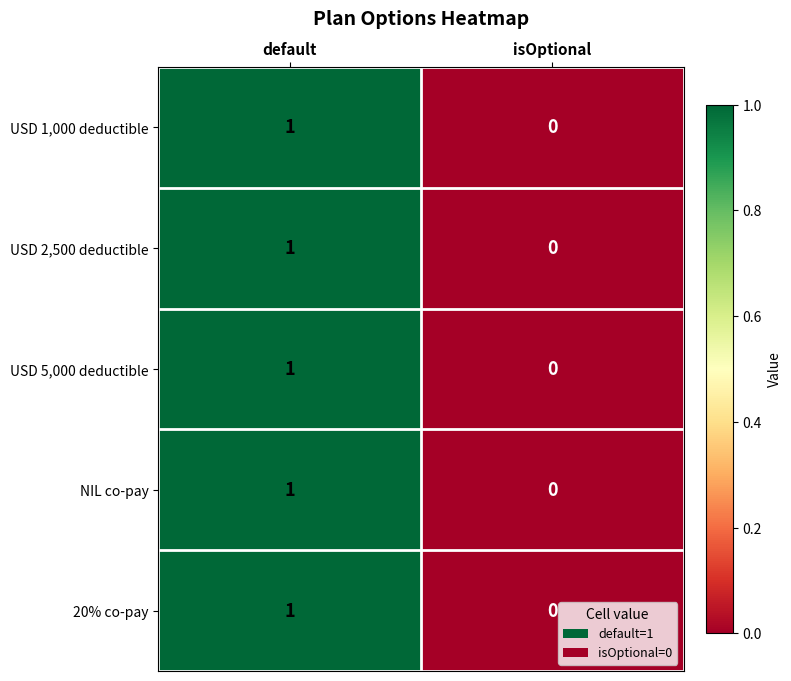

At which category is the sum across all series the highest?

default